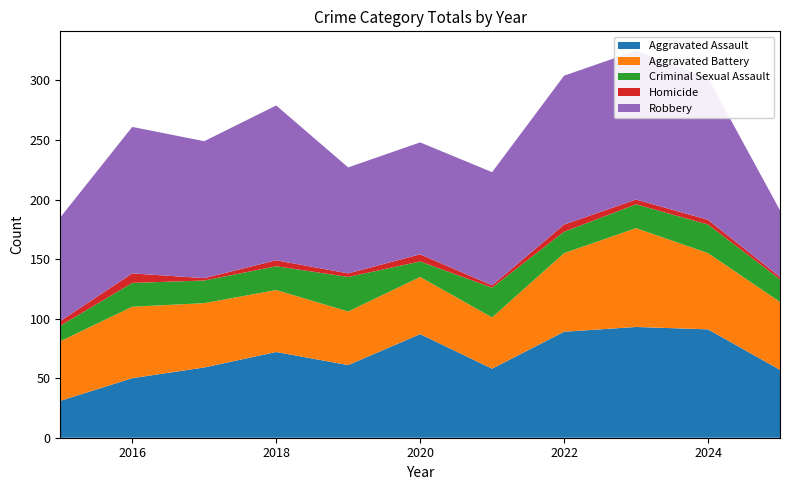

Reading left to right, extract all data points from this chart.

Aggravated Assault: 31	50	59	72	61	87	58	89	93	91	57
Aggravated Battery: 50	60	54	52	45	48	43	66	83	64	57
Criminal Sexual Assault: 13	20	19	20	29	13	25	18	20	24	19
Homicide: 4	8	2	5	3	6	2	6	4	4	2
Robbery: 87	123	115	130	89	94	95	125	125	119	56